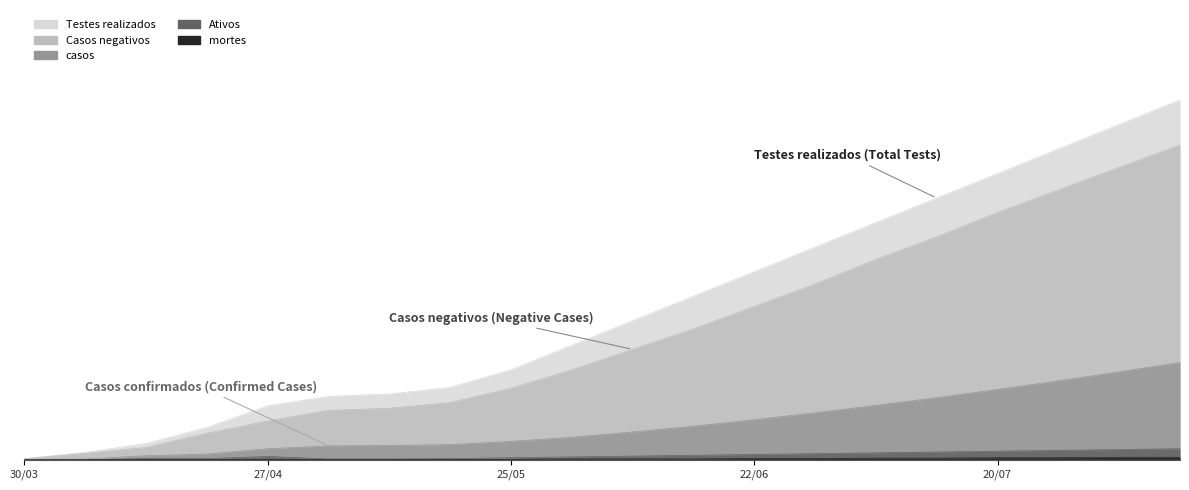

What is the difference between the second highest and second lowest values in the Testes realizados series?

802